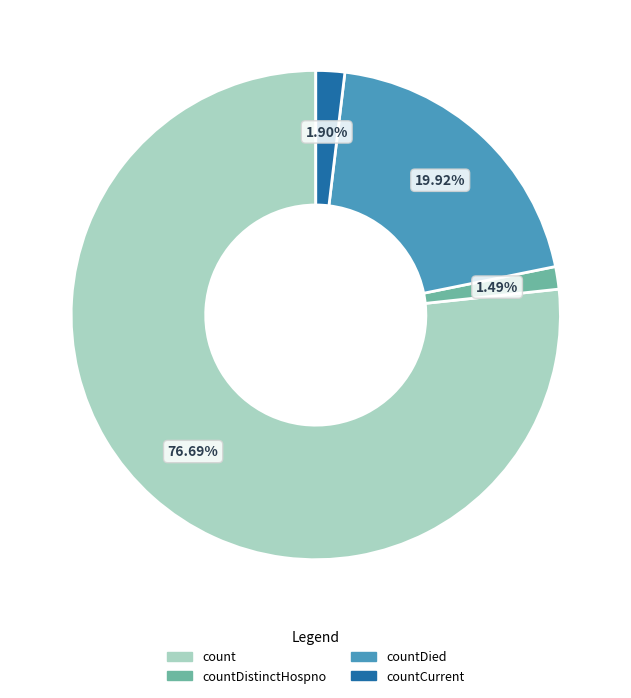

Does any single category account for the majority?

Yes